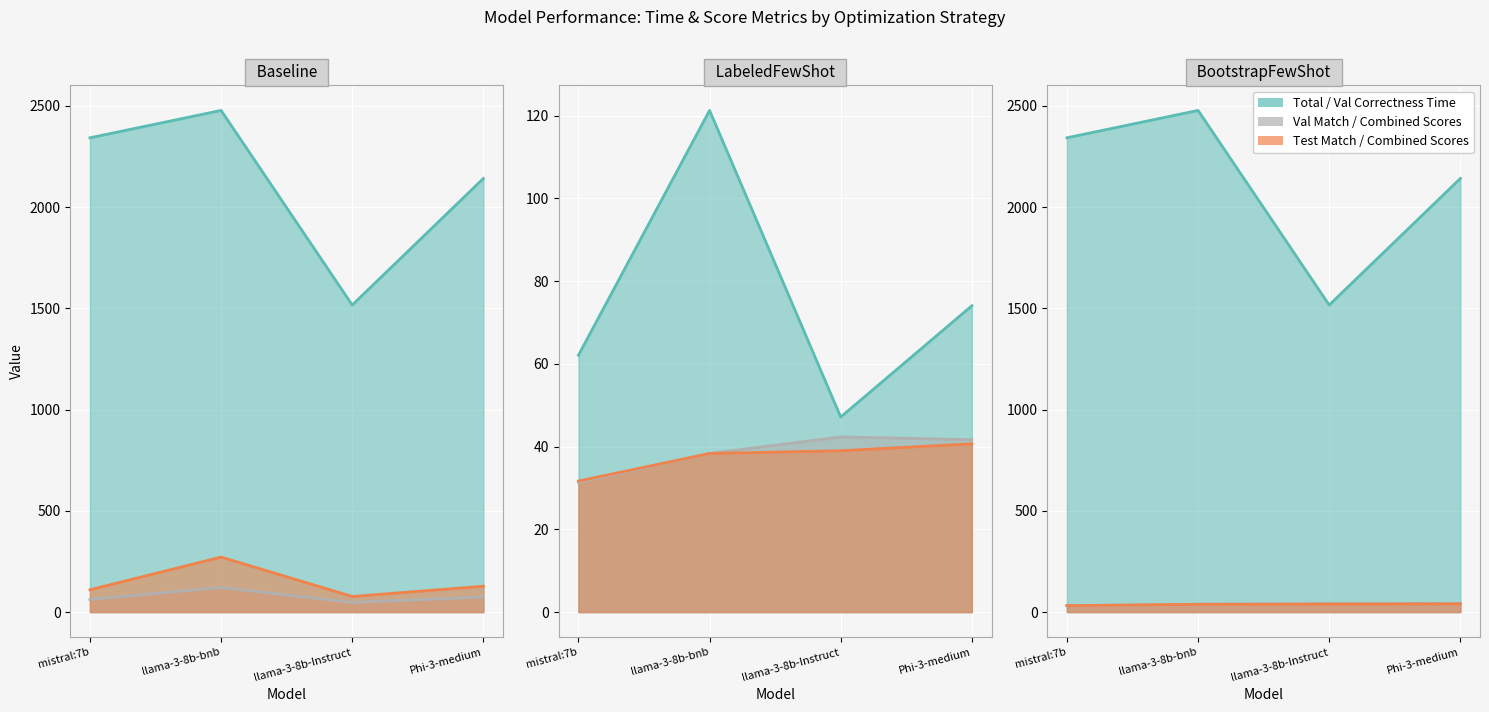

True or false: Validation Correctness Time and Test Match Time cross at least once.

False